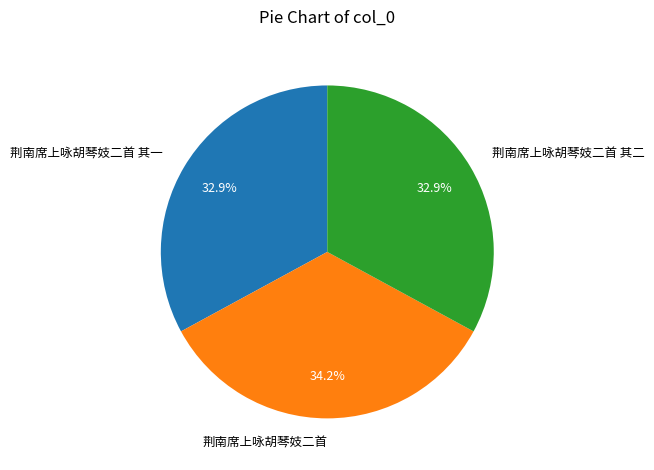

Which slice is the largest?

荆南席上咏胡琴妓二首